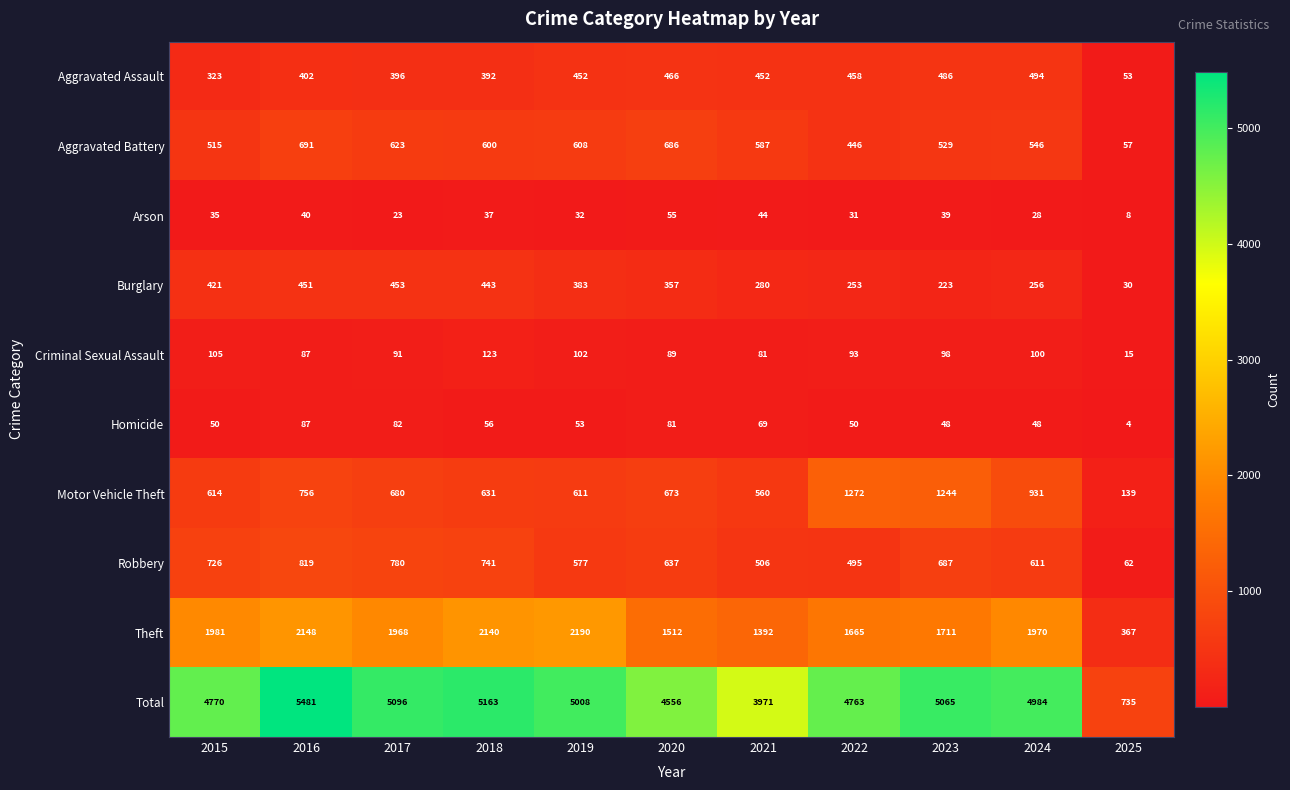

Rank the series by their maximum value, from lowest to highest.

Arson, Homicide, Criminal Sexual Assault, Burglary, Aggravated Assault, Aggravated Battery, Robbery, Motor Vehicle Theft, Theft, Total